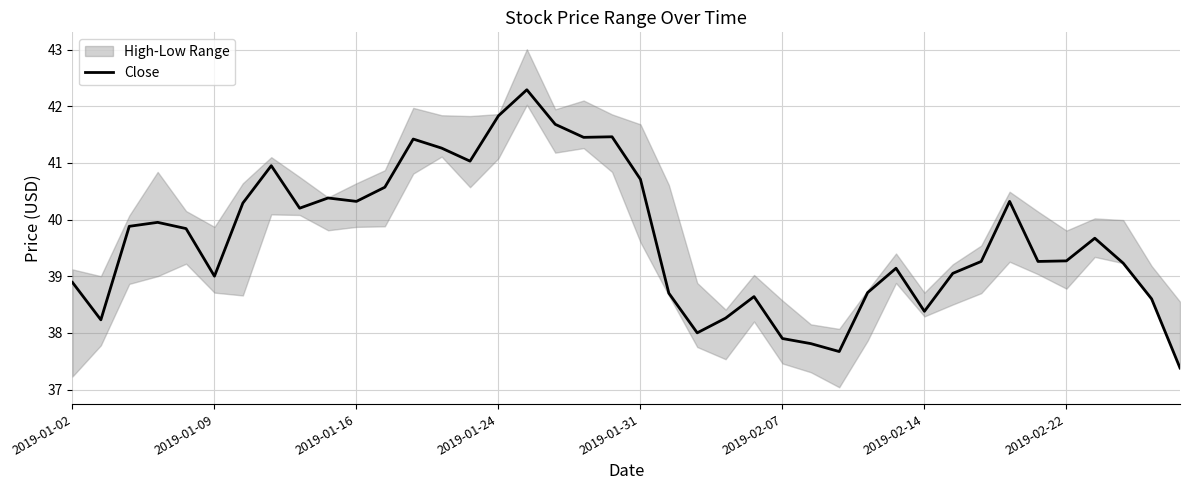

What is the highest value of the Close series?

42.3